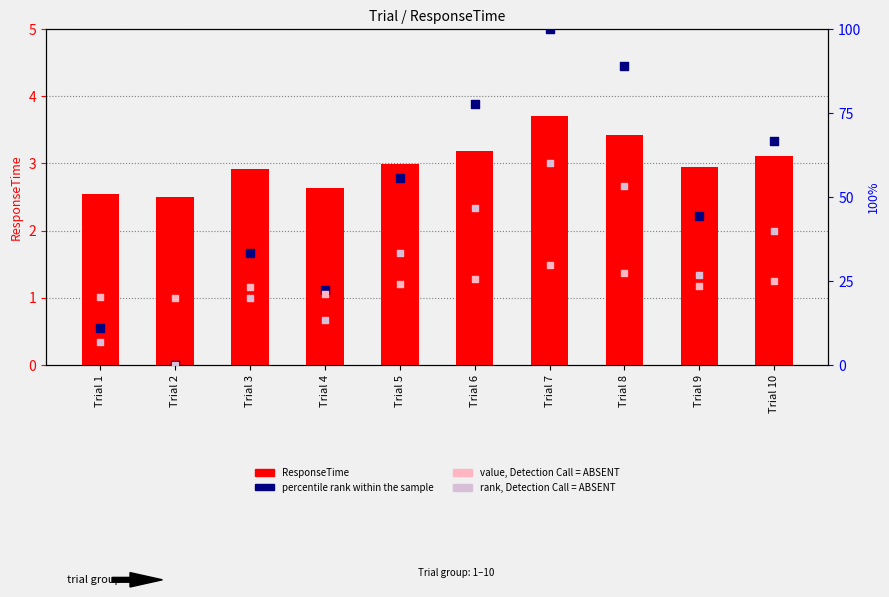

What is the total value across all series at Trial 8?

173.1